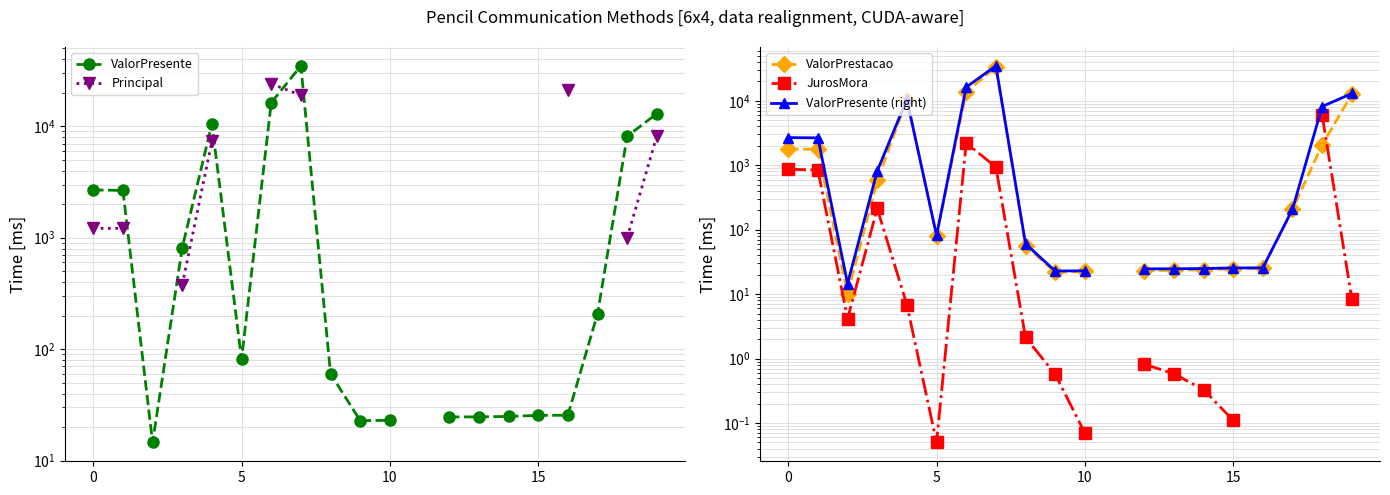

Between 10 and 13, which series saw the biggest shift?

ValorPrestacao